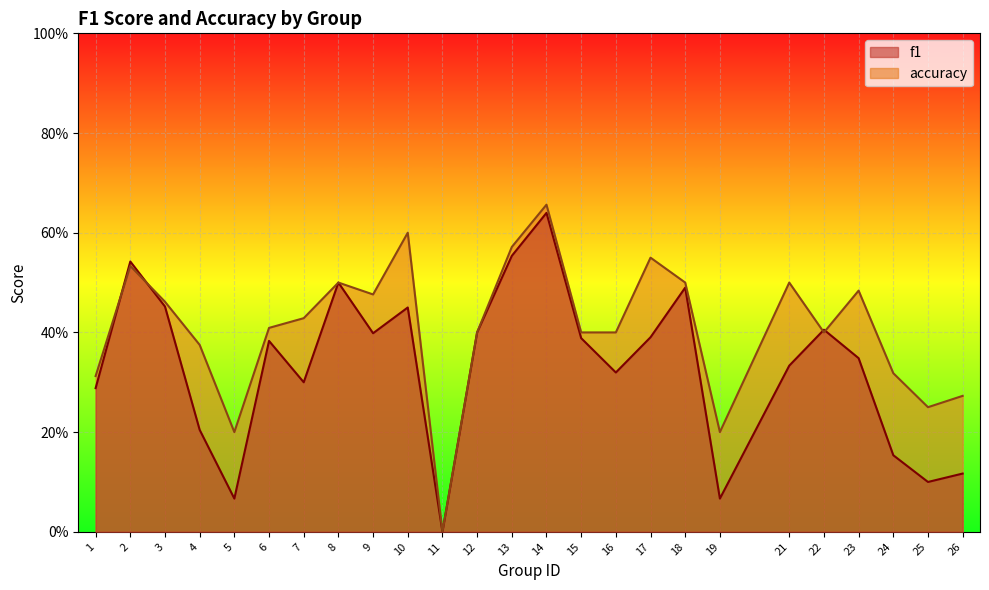

Is it true that accuracy equals 0.5 at 1?

False